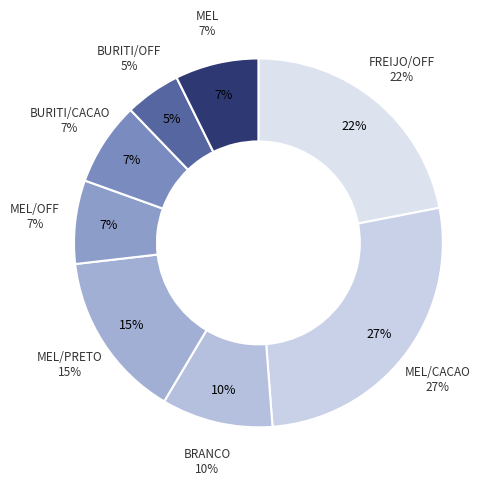

Which slice is the largest?

MEL/CACAO